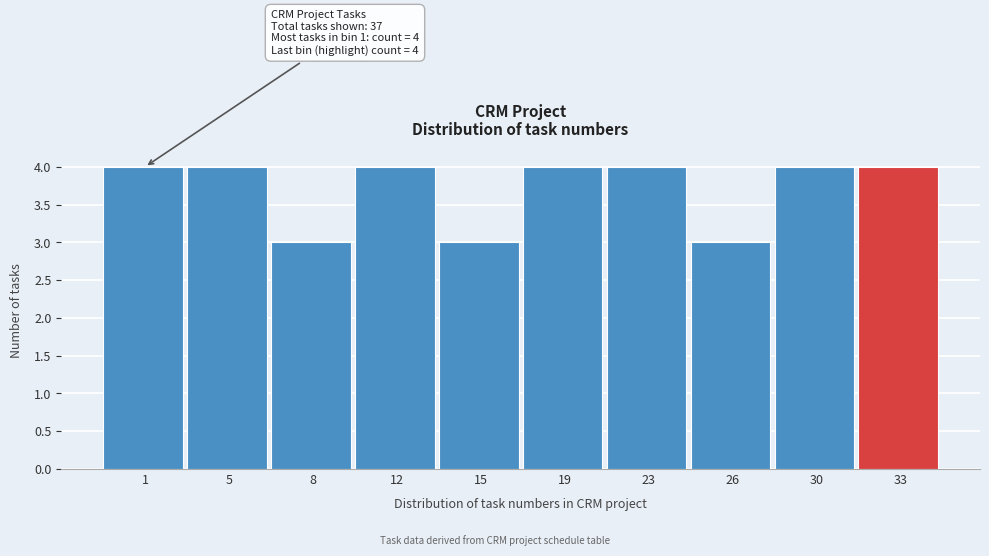

Reading left to right, transcribe all the data shown in this chart.

1=4	5=4	8=3	12=4	15=3	19=4	23=4	26=3	30=4	33=4